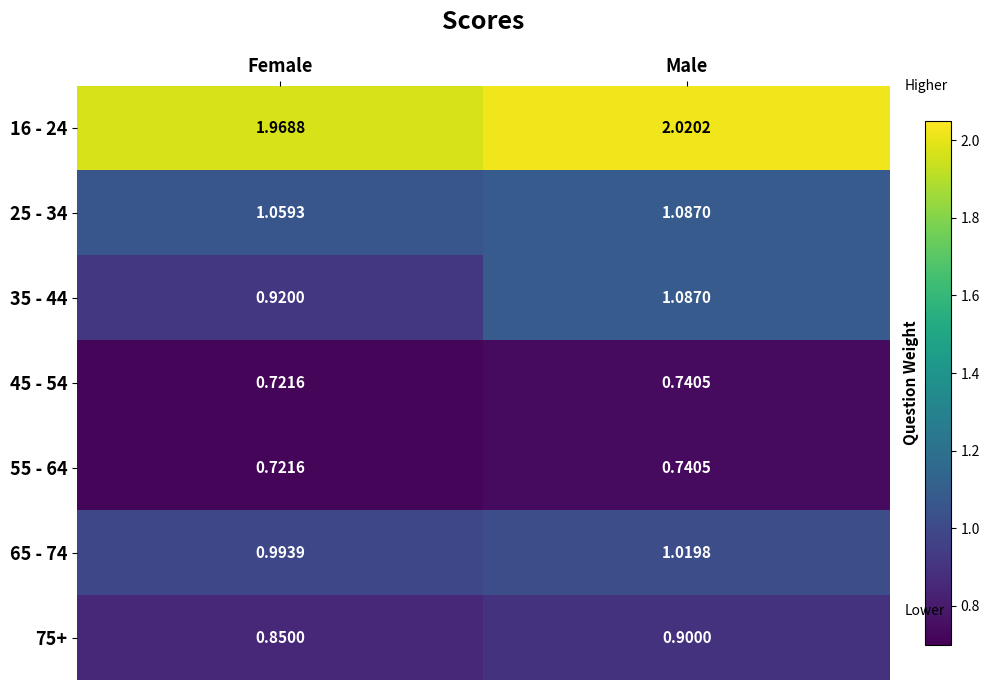

Which category has the lowest value across all series?

Female